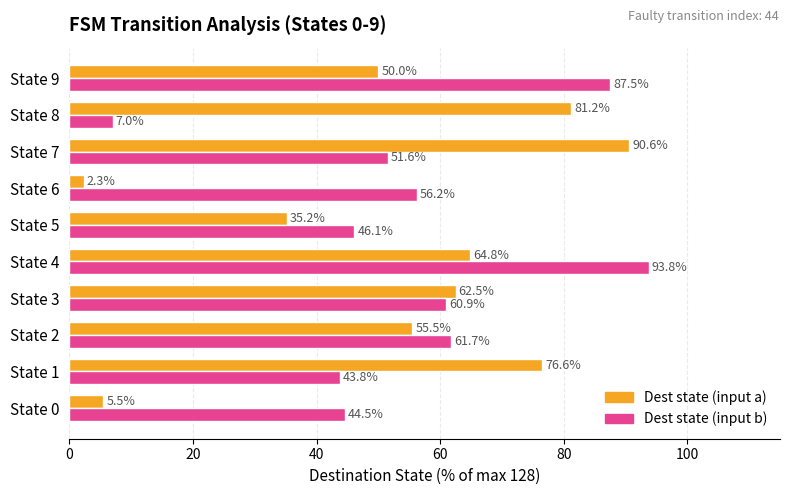

Rank the series by their maximum value, from lowest to highest.

Dest state (input a), Dest state (input b)